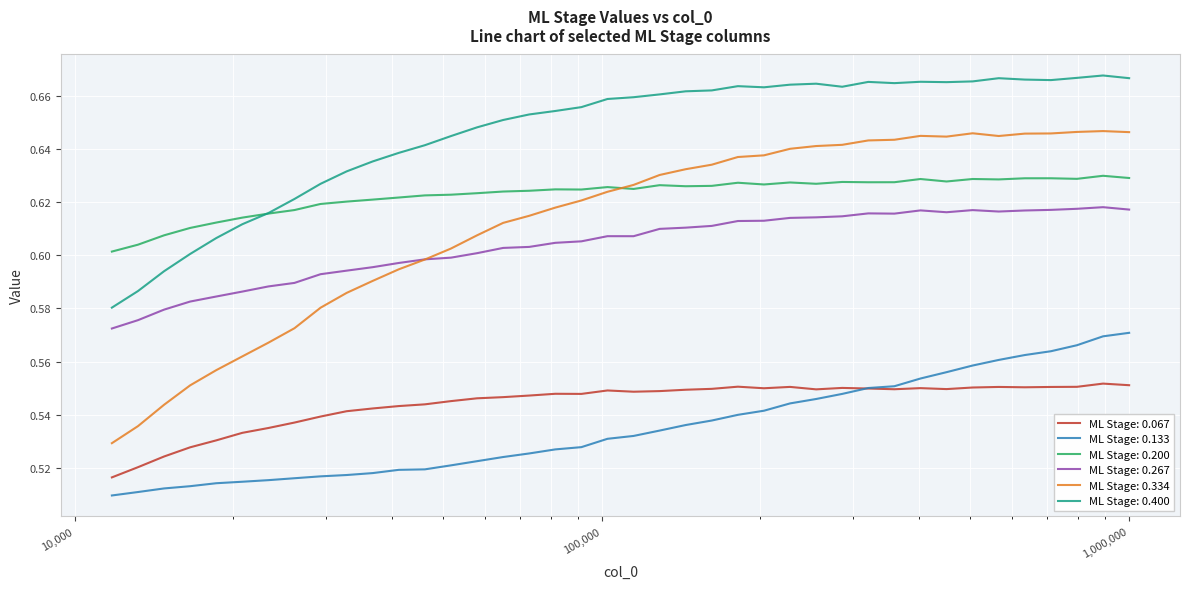

List the series in order of their peak value, lowest first.

ML Stage: 0.067, ML Stage: 0.133, ML Stage: 0.267, ML Stage: 0.200, ML Stage: 0.334, ML Stage: 0.400